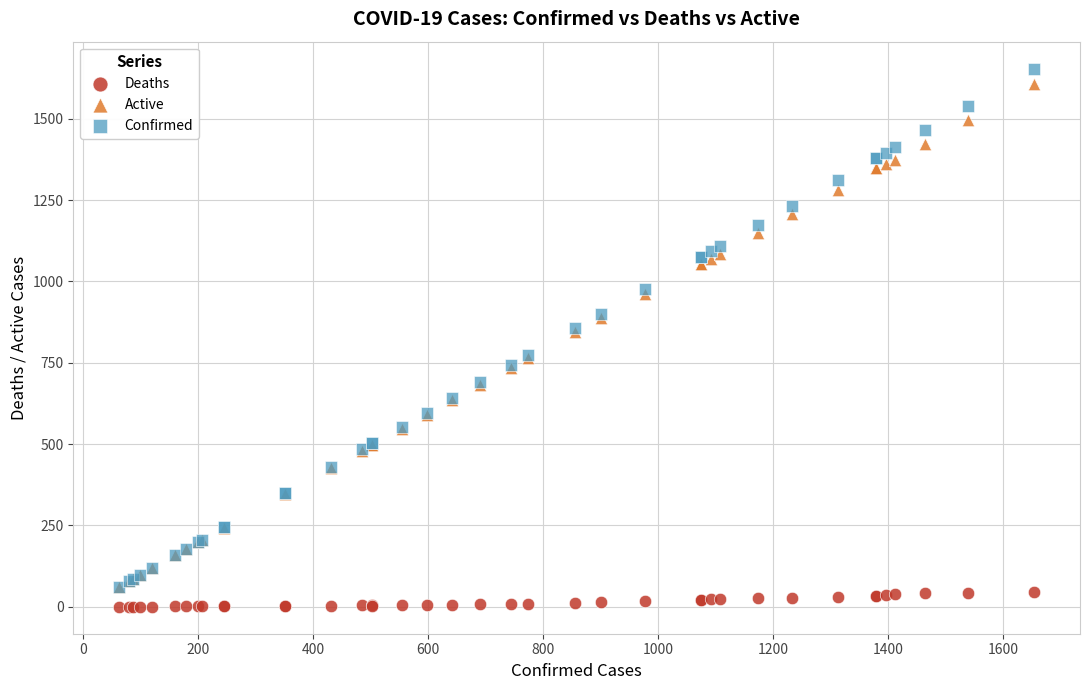

Which series has the largest Y range (max minus min)?

Confirmed